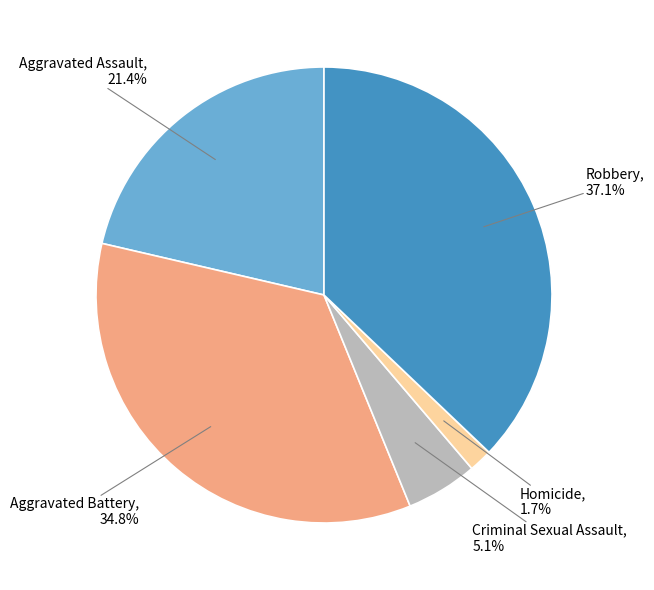

Does any single category account for the majority?

No